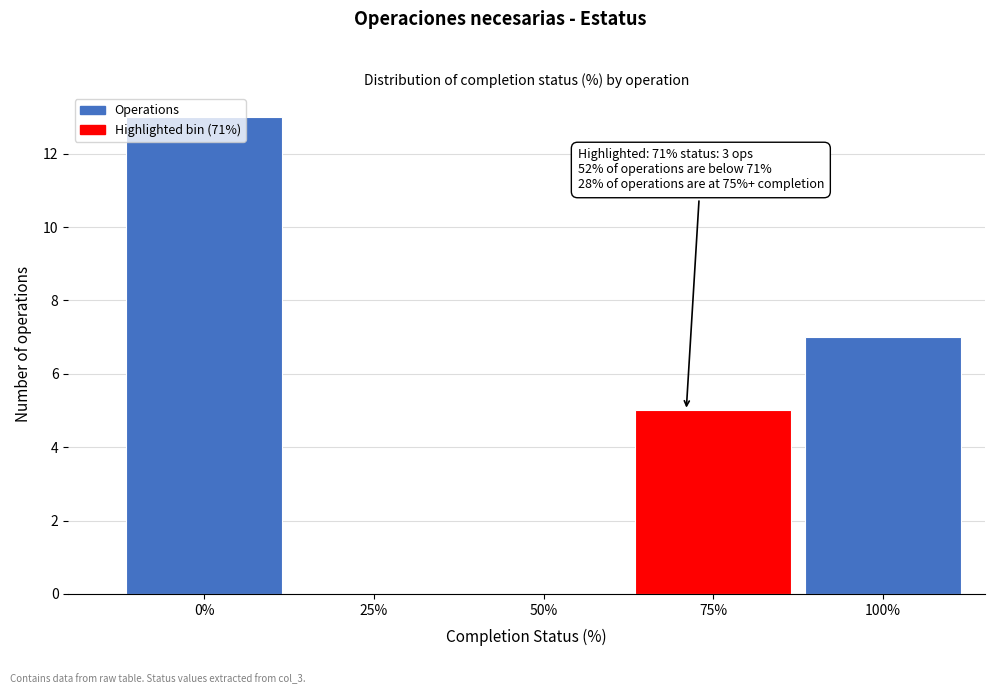

Over which range of the x-axis is the bar tallest?

-12.5 to 12.5